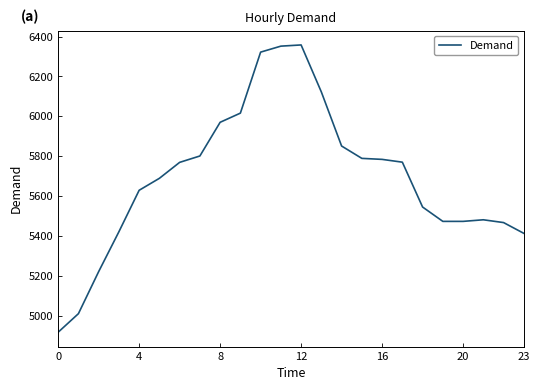

What is the smallest value displayed?

4917